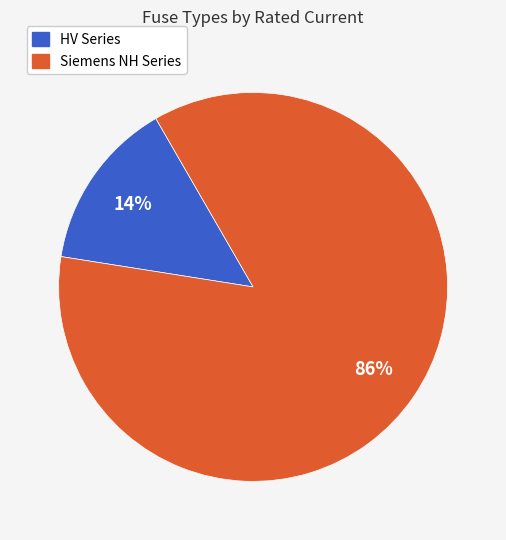

To the nearest percent, what is the difference between the largest and smallest slice percentages?

72%